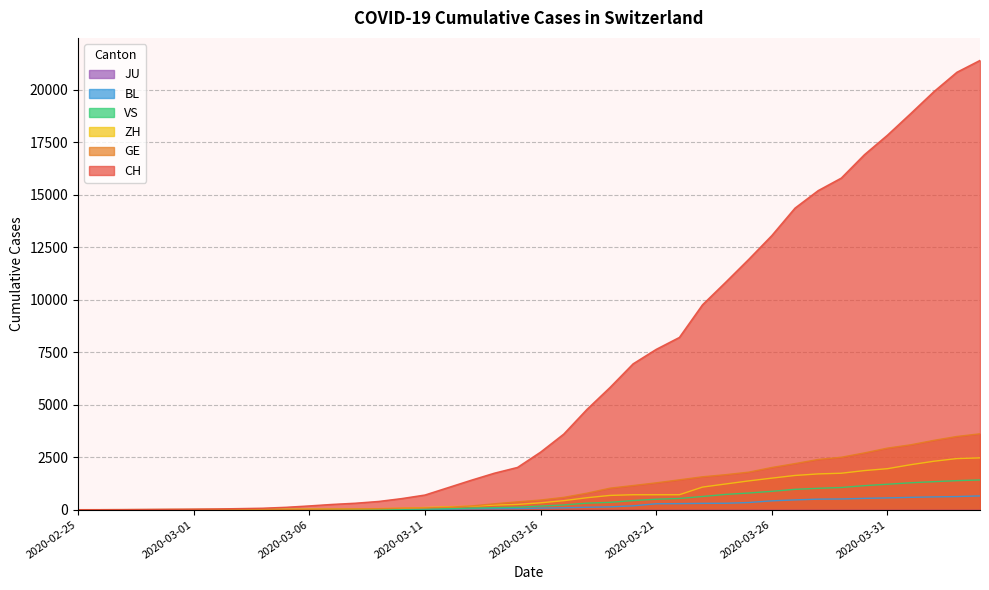

Which series has the largest total across all categories?

CH